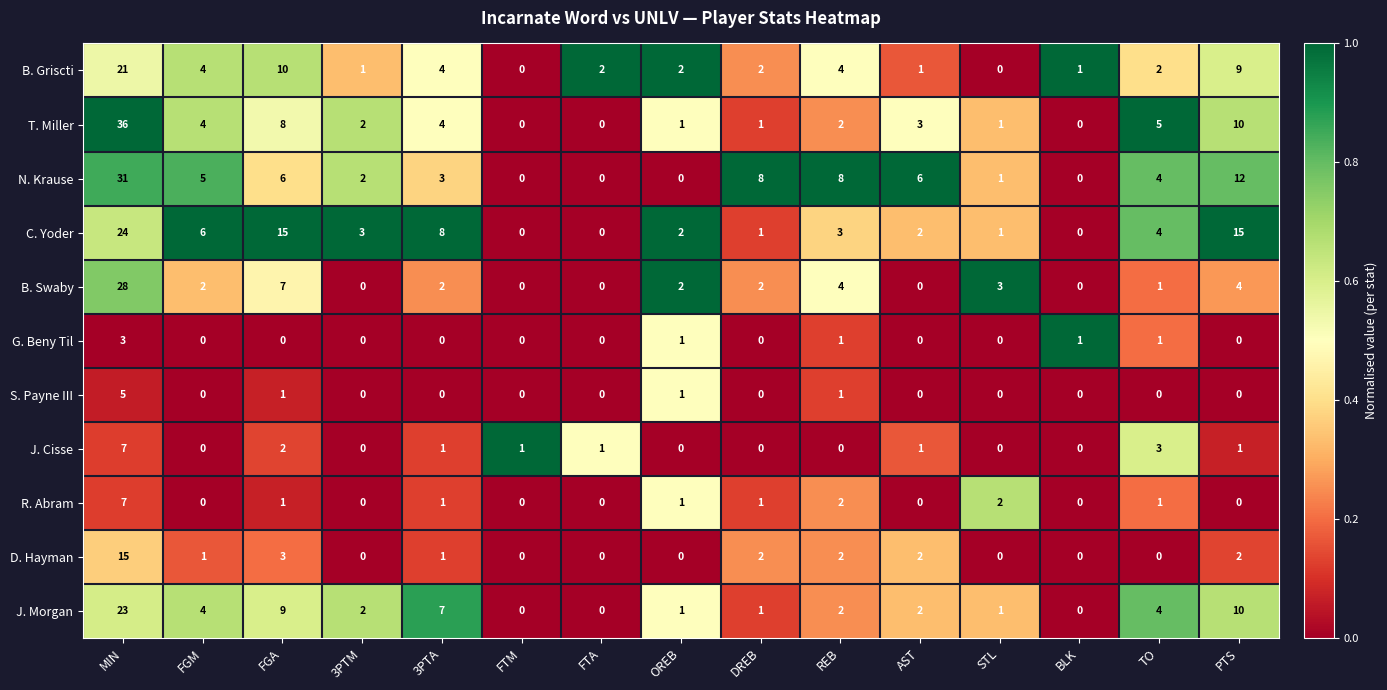

What is the maximum value shown in the chart?

36